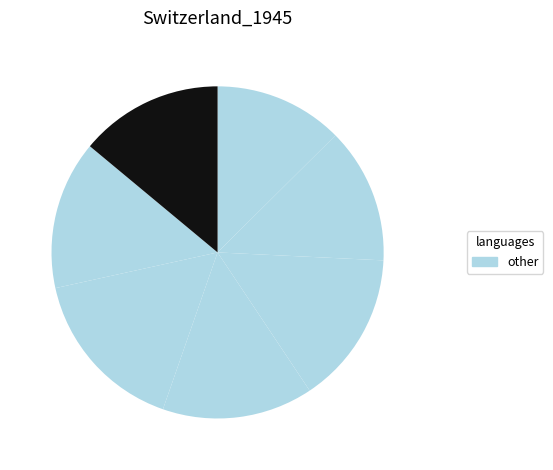

Is there a majority slice in this chart?

No